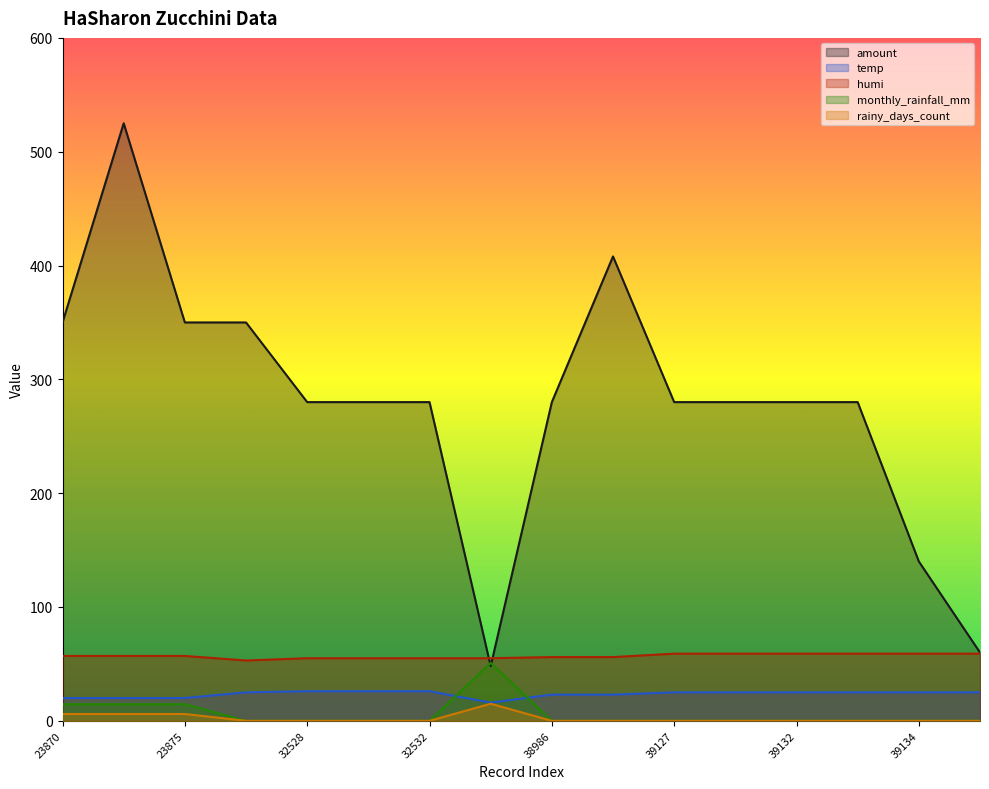

Reading left to right, transcribe all the data shown in this chart.

amount: 350.0	525.0	350.0	350.0	280.0	280.0	280.0	48.0	280.0	408.0	280.0	280.0	280.0	280.0	140.0	60.0
temp: 20.0	20.0	20.0	25.0	26.0	26.0	26.0	16.0	23.0	23.0	25.0	25.0	25.0	25.0	25.0	25.0
humi: 57.0	57.0	57.0	53.0	55.0	55.0	55.0	55.0	56.0	56.0	59.0	59.0	59.0	59.0	59.0	59.0
monthly_rainfall_mm: 14.6	14.6	14.6	0.0	0.0	0.0	0.0	50.9	0.0	0.0	0.0	0.0	0.0	0.0	0.0	0.0
rainy_days_count: 6.0	6.0	6.0	0.0	0.0	0.0	0.0	15.0	0.0	0.0	0.0	0.0	0.0	0.0	0.0	0.0